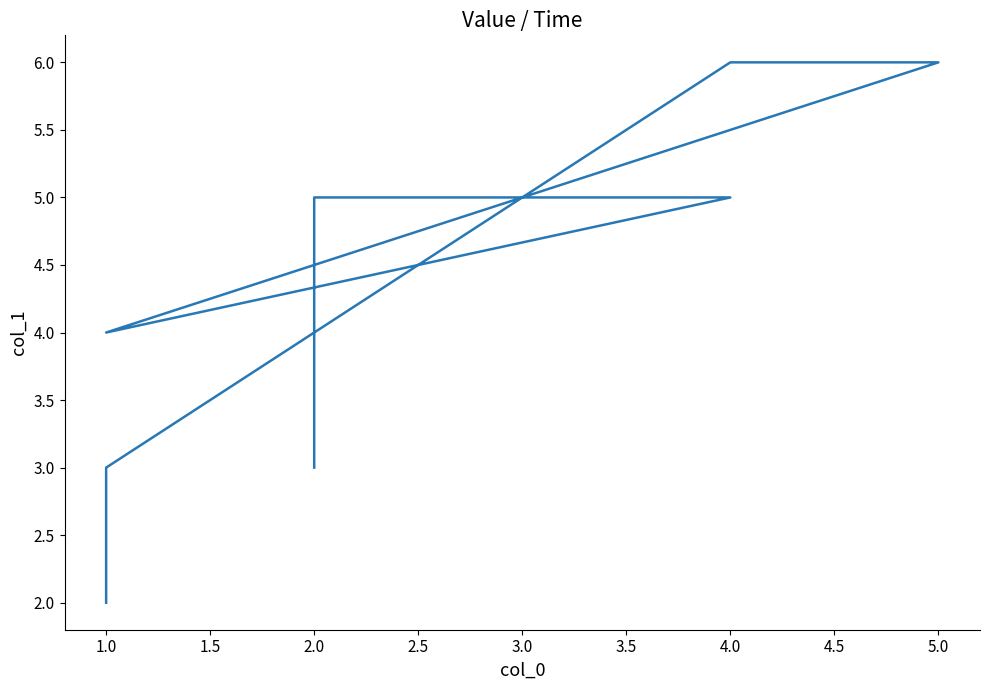

Count the values in the range 3 to 6.

7